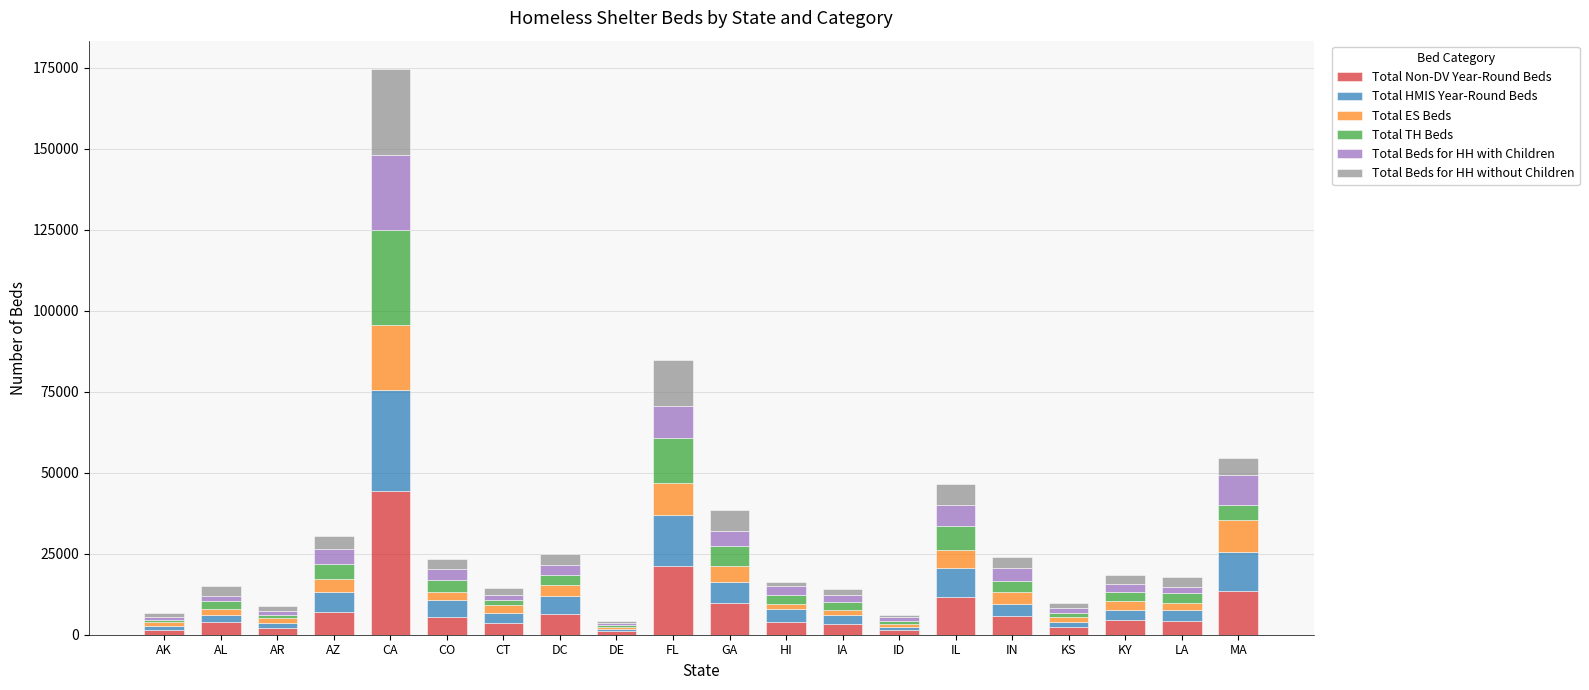

At which label does Total Non-DV Year-Round Beds reach its peak?

CA